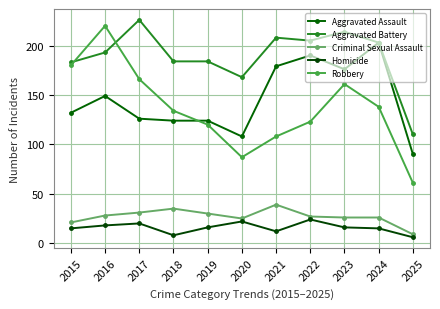

What is the sum of the Aggravated Assault values at 2025 and 2024?

293